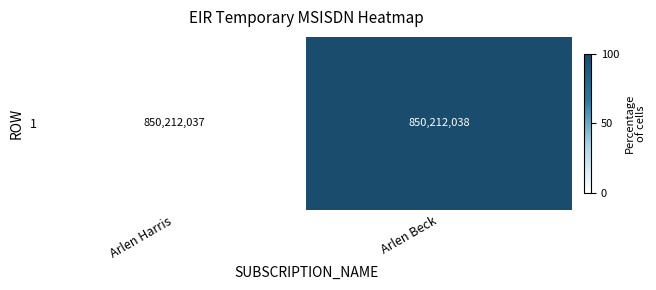

Which has a higher value, Arlen Harris or Arlen Beck?

Arlen Beck